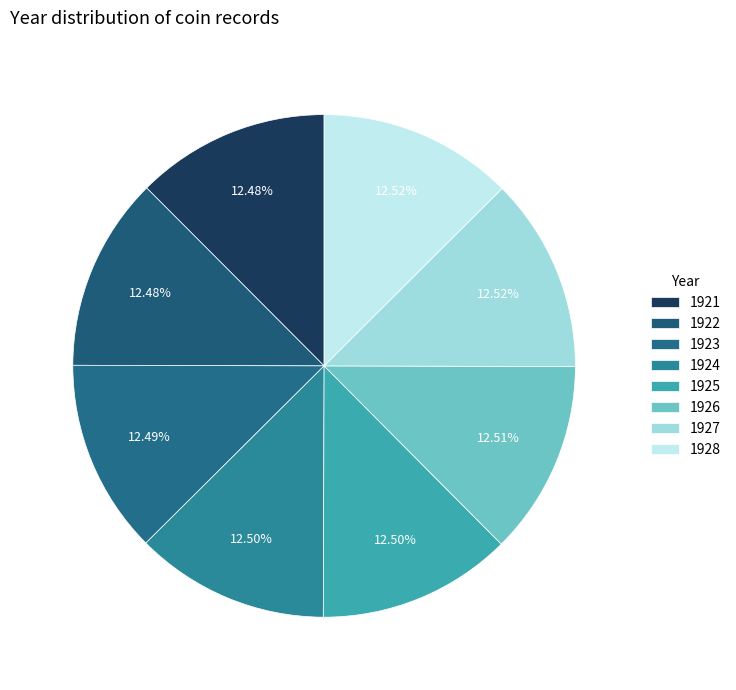

Count the number of slices in the pie.

8